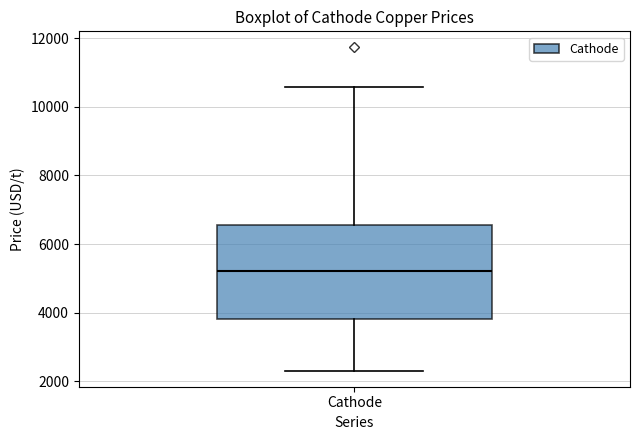

Read this box plot against the y-axis: the position of the median line, the range covered by the box, and the ends of both whiskers. The values are not printed on the chart, so give them approximately, as read against the axis.

median 5200, box 3800 to 6600, whiskers 2400 to 10600